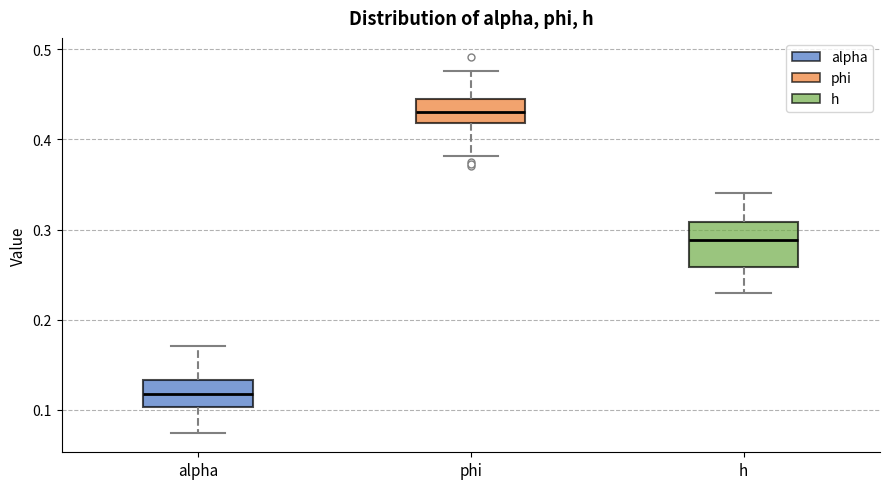

Reading left to right, read every box against the y-axis: the position of its median line, the range the box covers, and the ends of its whiskers. The values are not printed on the chart, so give them approximately, as read against the axis.

alpha: median 0.12, box 0.10 to 0.13, whiskers 0.07 to 0.17
phi: median 0.43, box 0.42 to 0.44, whiskers 0.38 to 0.48
h: median 0.29, box 0.26 to 0.31, whiskers 0.23 to 0.34